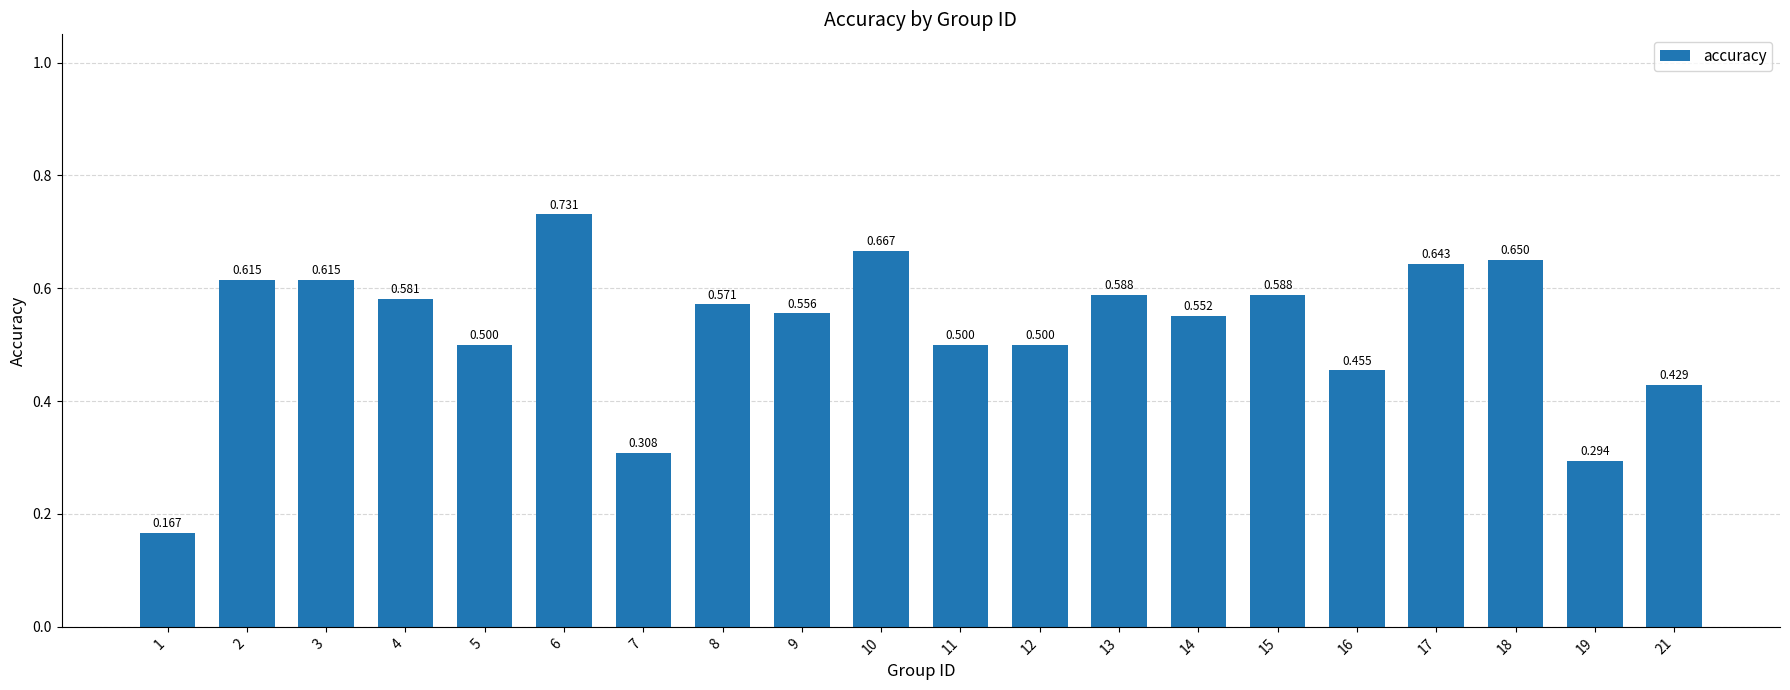

Which has a higher value, 21 or 2?

2